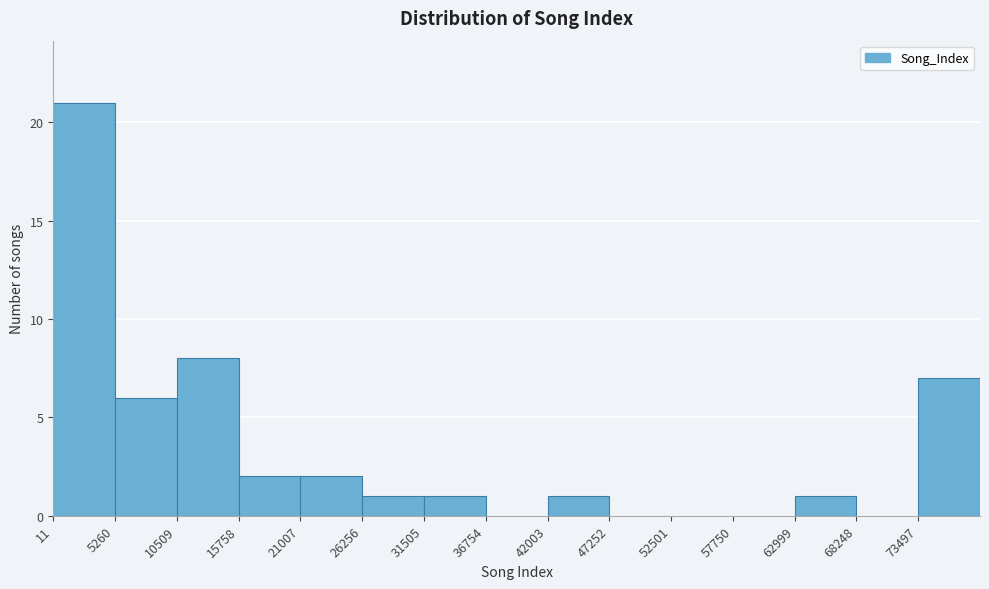

Reading left to right, transcribe this chart: for each bar, give the range it covers on the x-axis and its height. Neither the bar edges nor the heights are printed on the chart, so give them approximately, as read against the axes.

0 to 5000: 21
5000 to 11000: 6
11000 to 16000: 8
16000 to 21000: 2
21000 to 26000: 2
26000 to 32000: 1
32000 to 37000: 1
37000 to 42000: 0
42000 to 47000: 1
47000 to 53000: 0
53000 to 58000: 0
58000 to 63000: 0
63000 to 68000: 1
68000 to 73000: 0
73000 to 79000: 7